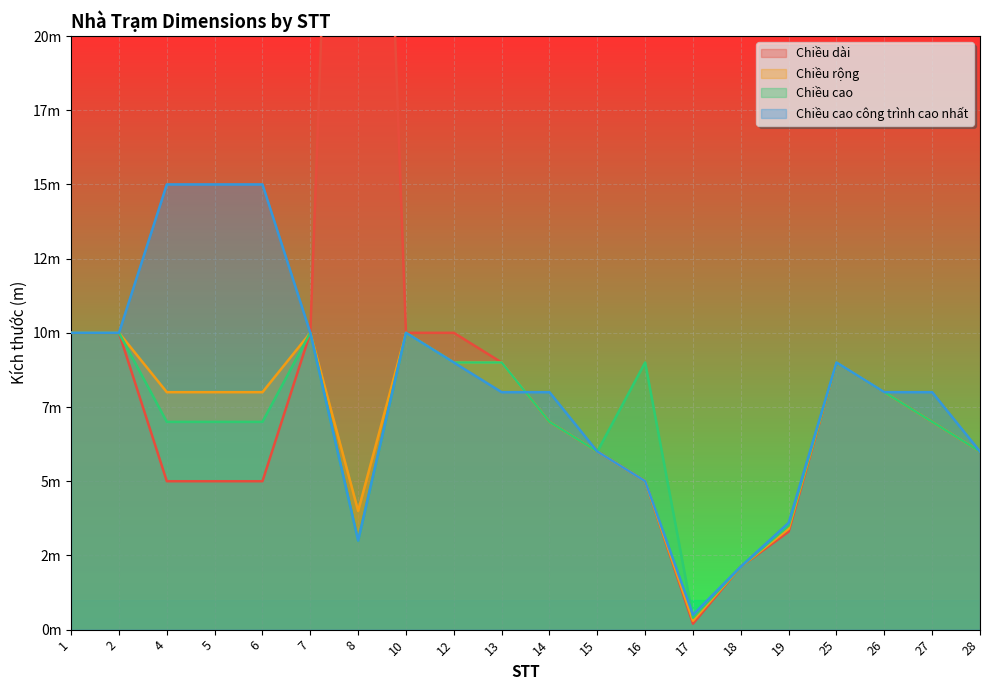

What is the sum of the Chiều dài values at 26 and 4?

13.0